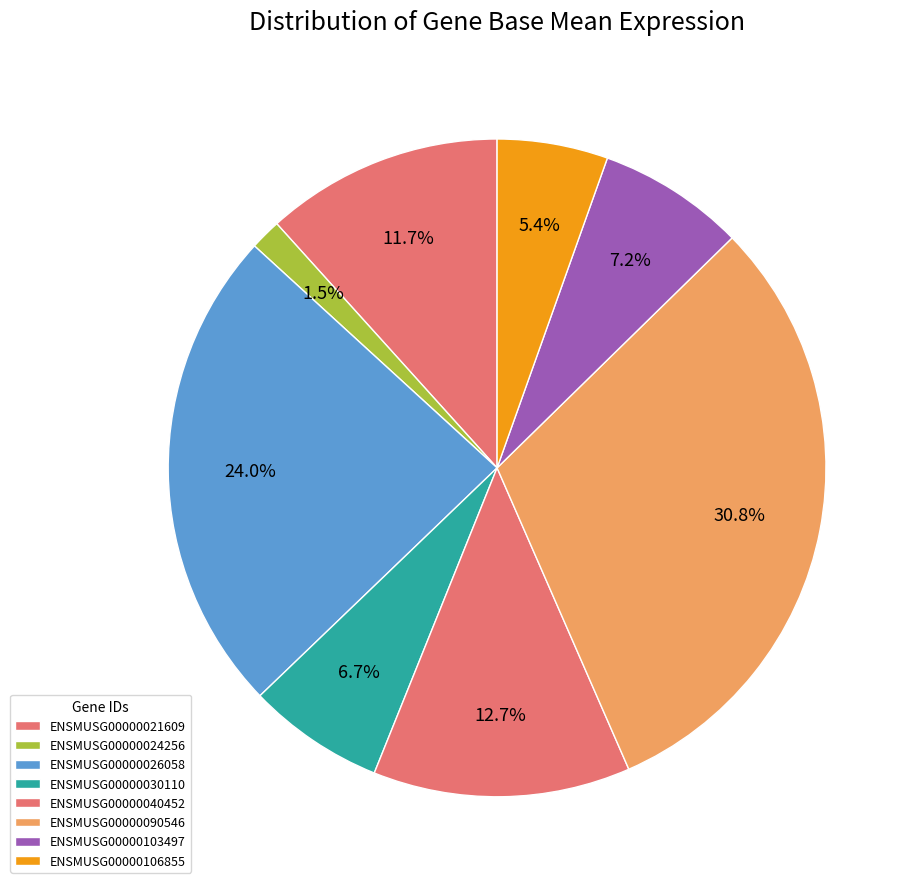

Which has a higher value, ENSMUSG00000103497 or ENSMUSG00000026058?

ENSMUSG00000026058